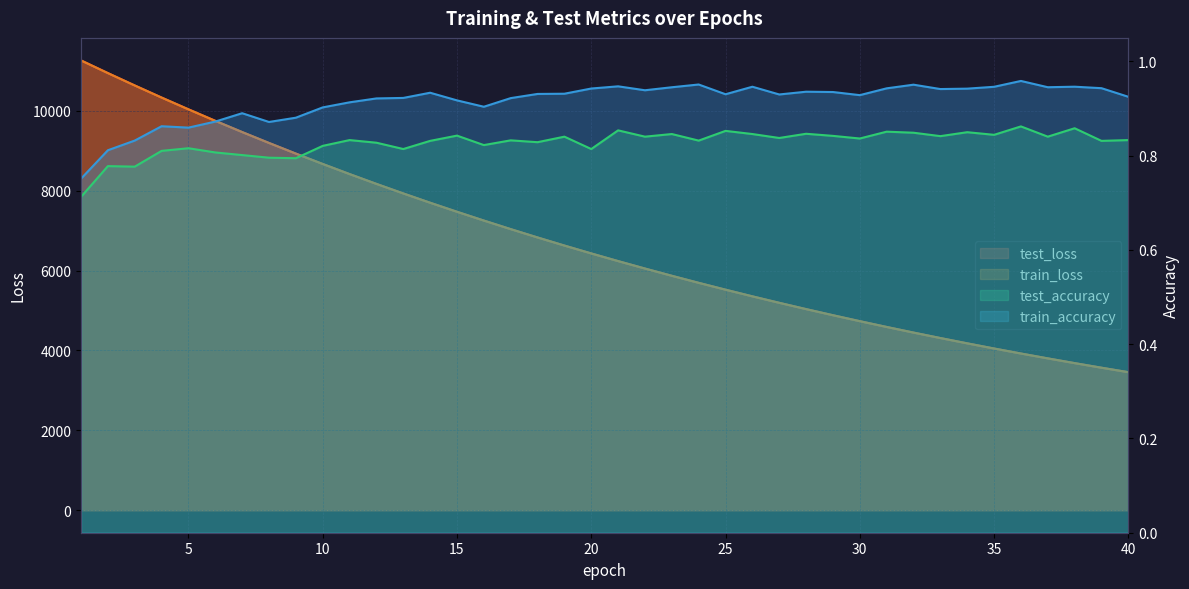

Is it true that train_accuracy equals 0.3 at 39?

False